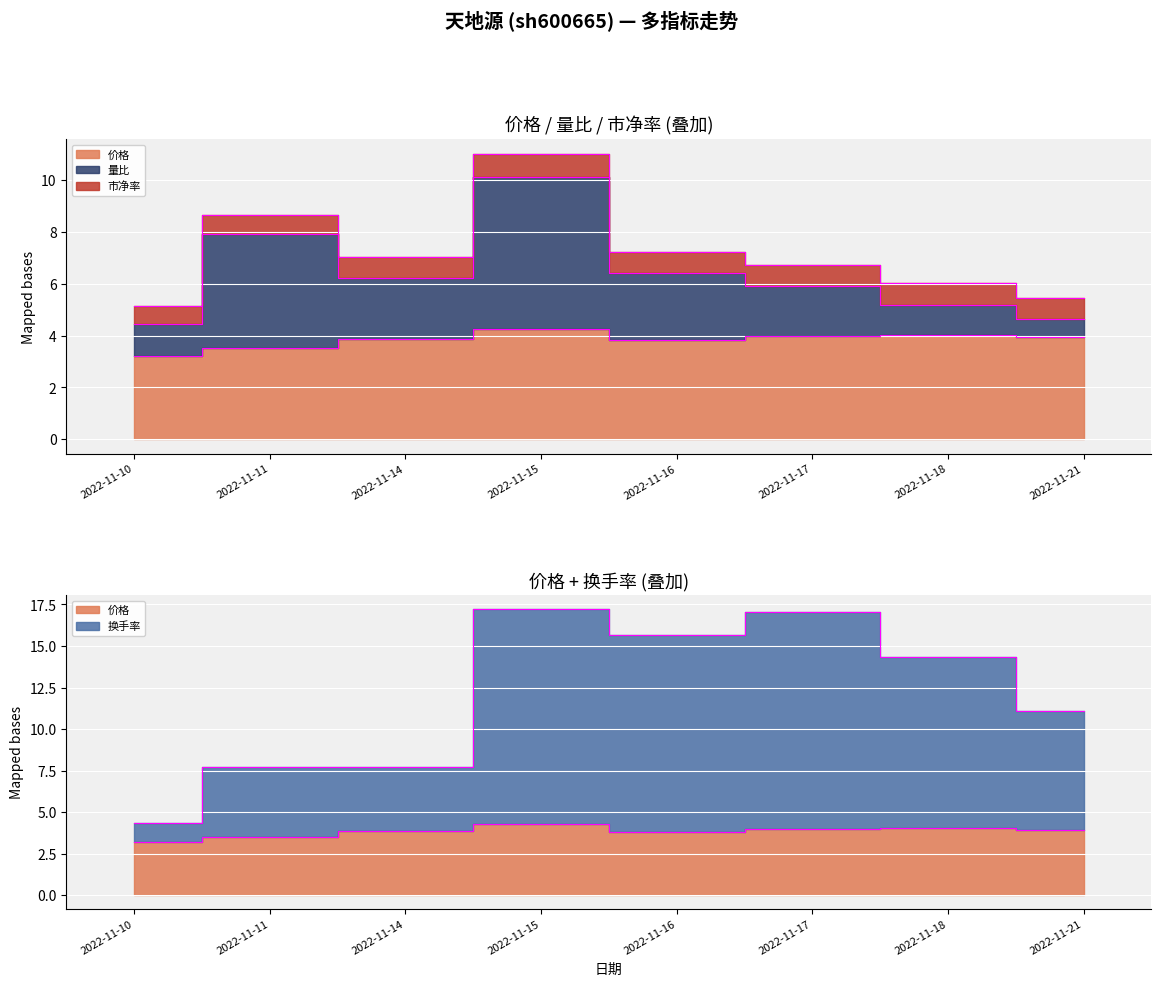

What are all the series names shown in the legend?

价格, 量比, 换手率, 市净率